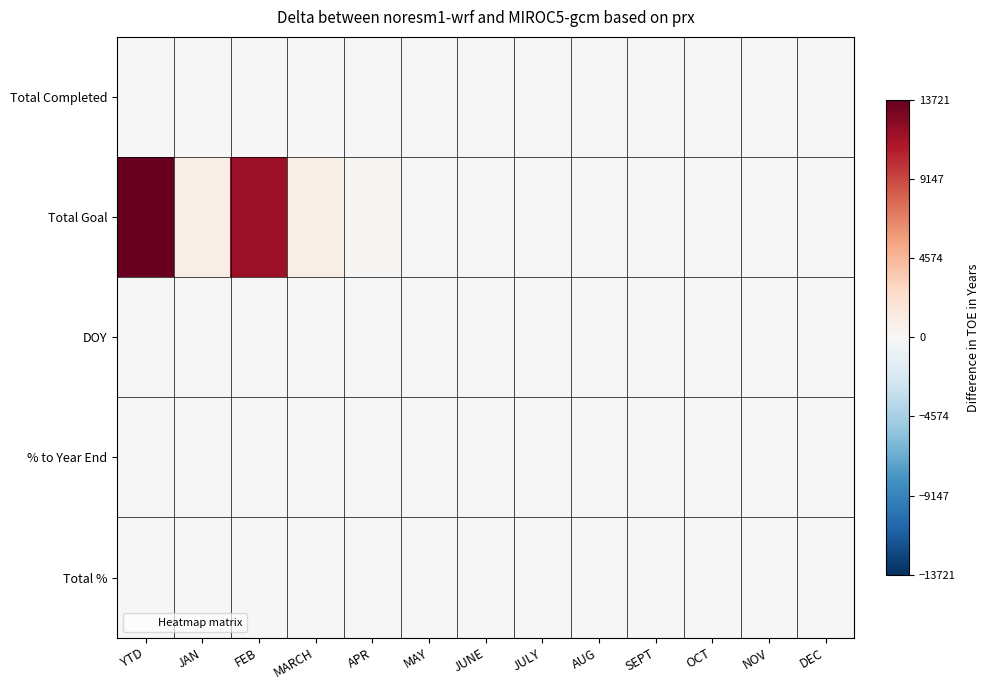

Count the number of data series in this chart.

5